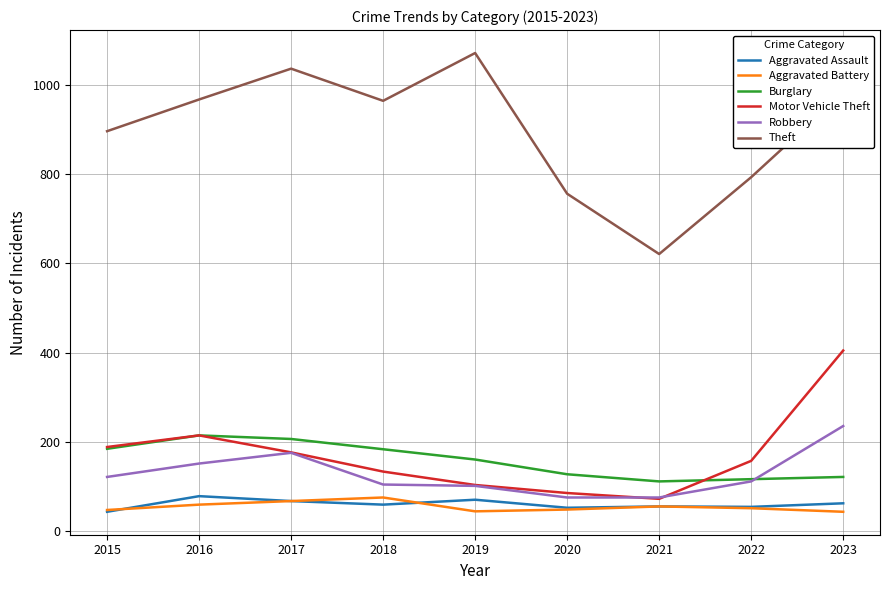

Is it true that Burglary equals 42 at 2022?

False